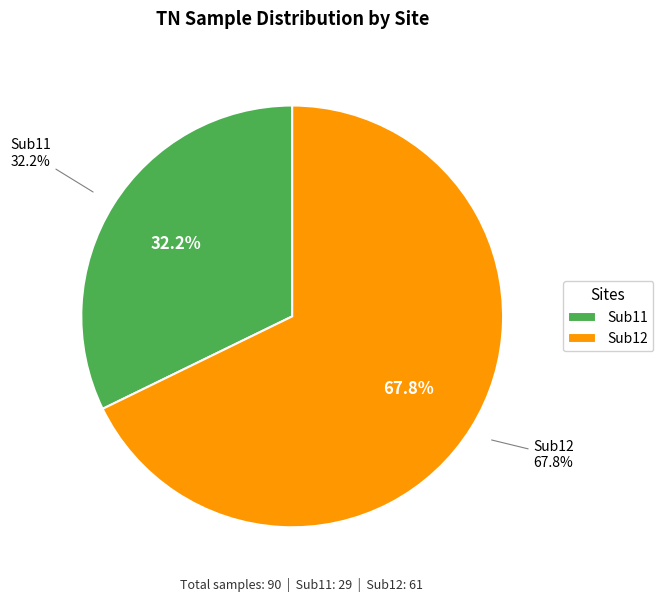

Count the number of slices in the pie.

2